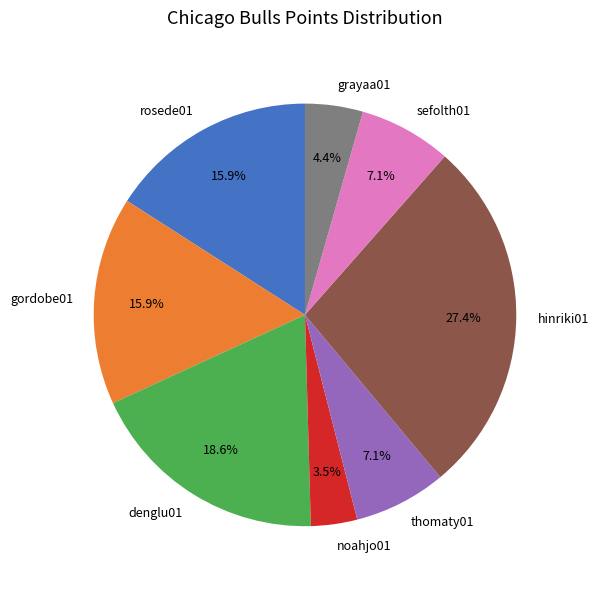

What percentage is the thomaty01 slice, to the nearest percent?

7%